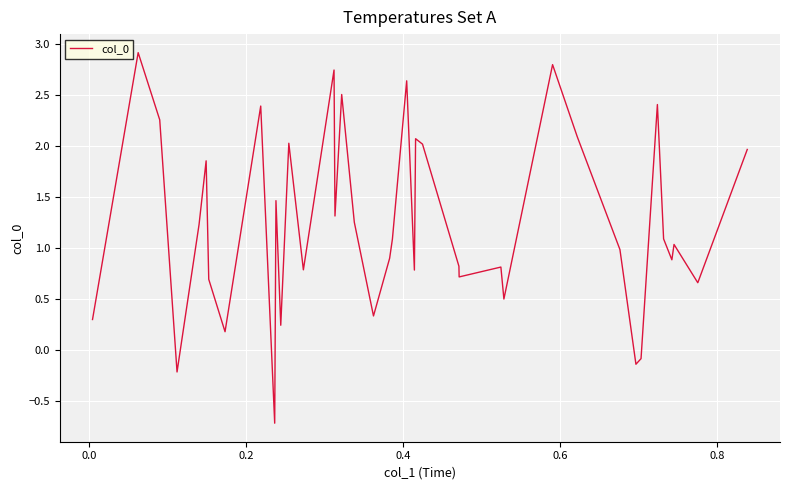

What is the greatest value displayed?

2.9